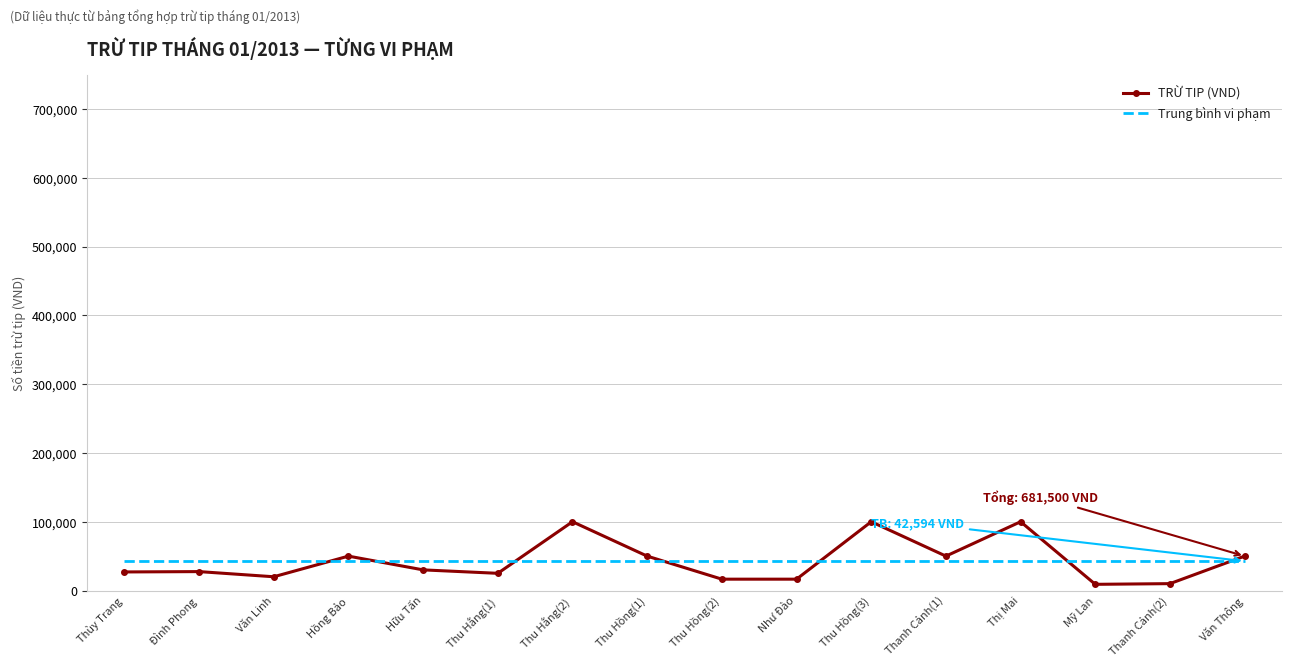

Which series has the widest spread of values?

TRỪ TIP (VND)